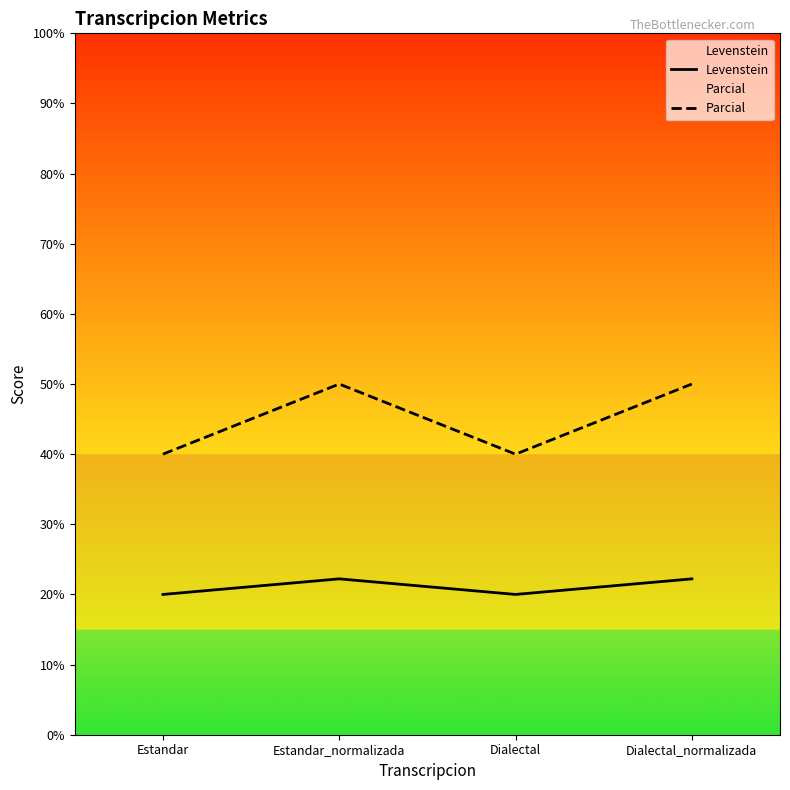

True or false: Levenstein and Parcial cross at least once.

False